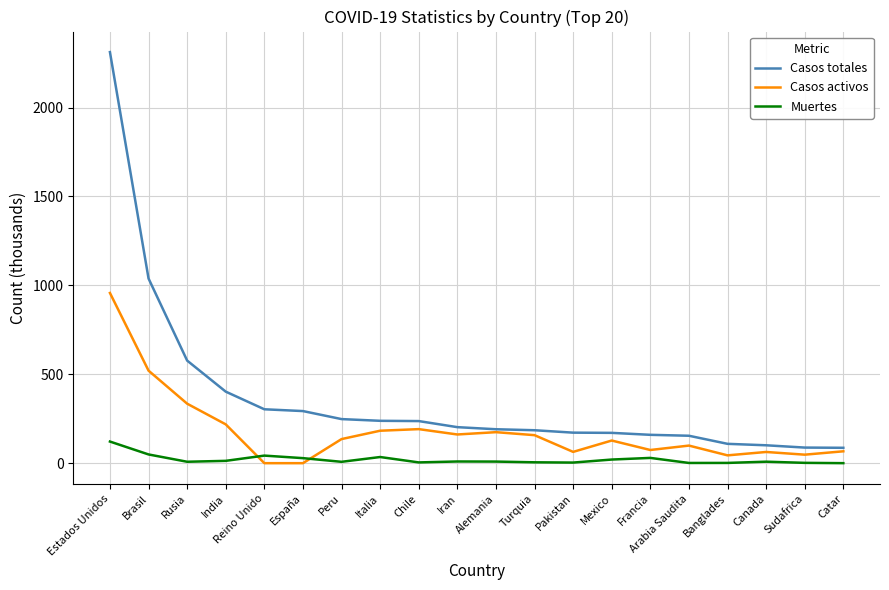

At how many categories does at least one series exceed 634?

2